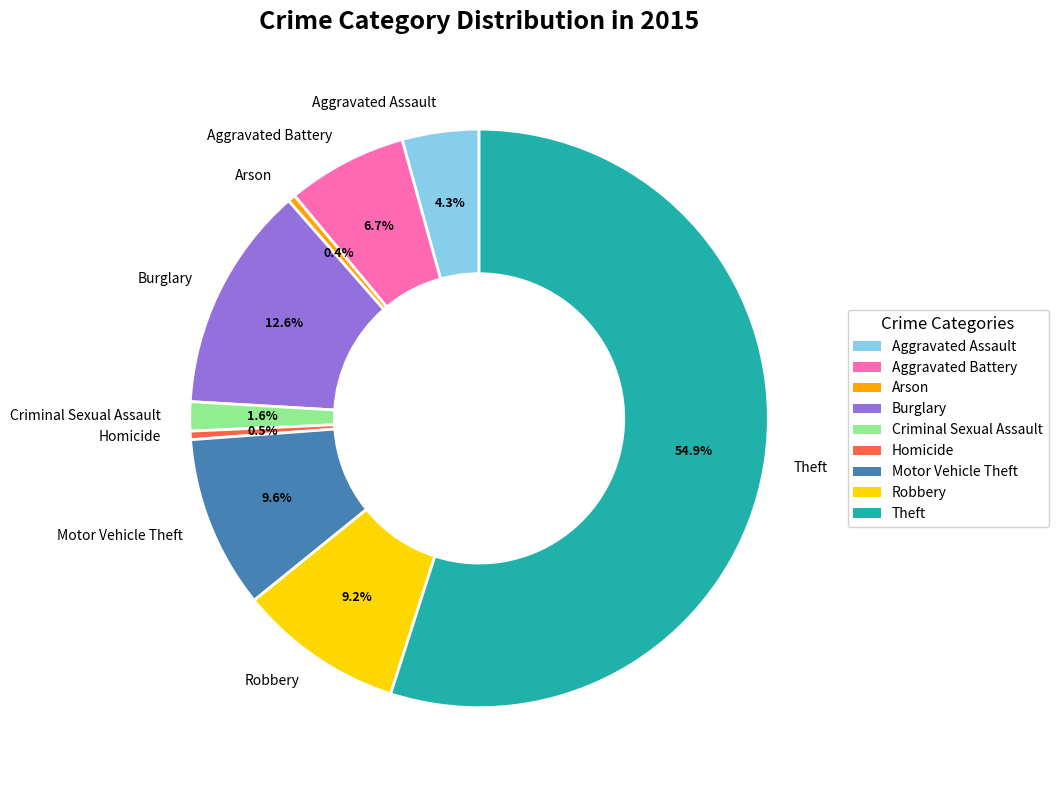

Which slice is the largest?

Theft